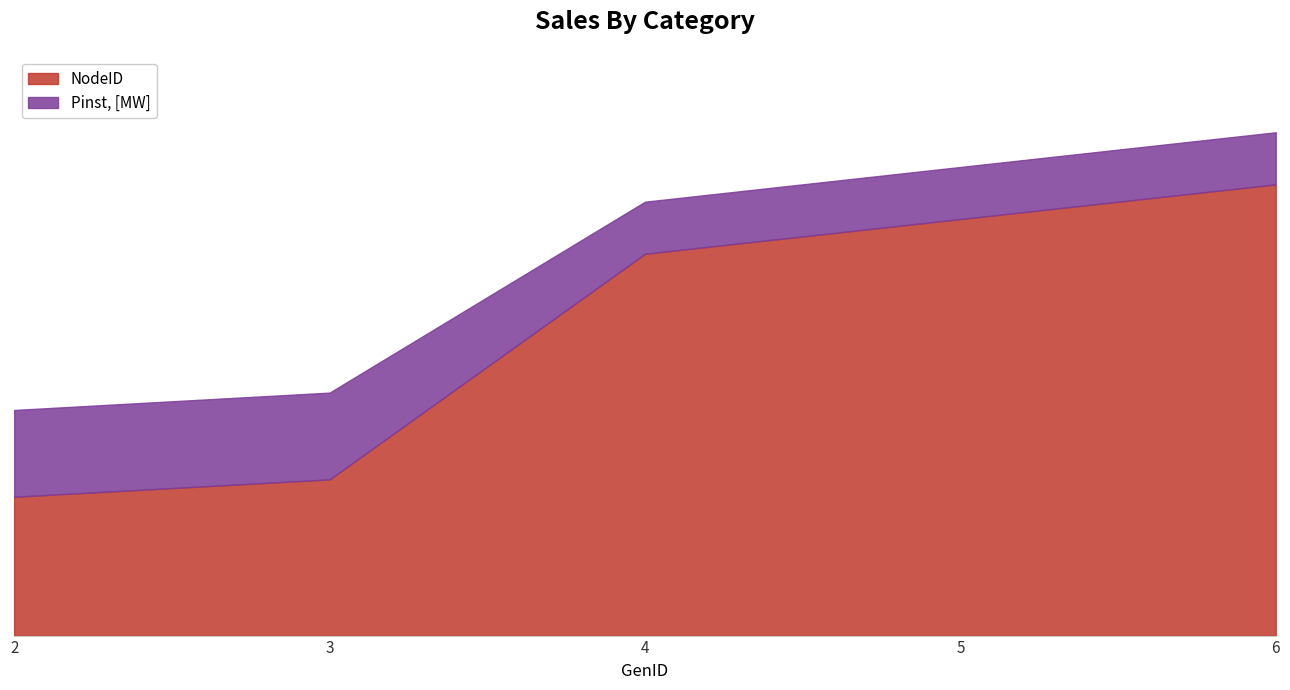

True or false: NodeID and Pinst, [MW] intersect in this chart.

False